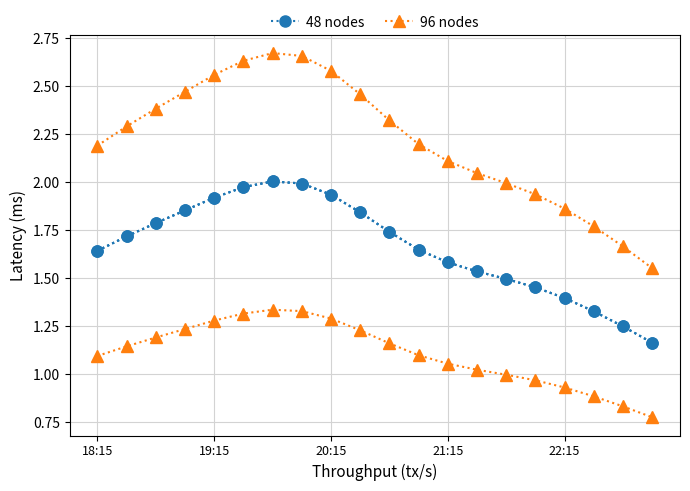

Is this an area chart (filled region under the line)?

No